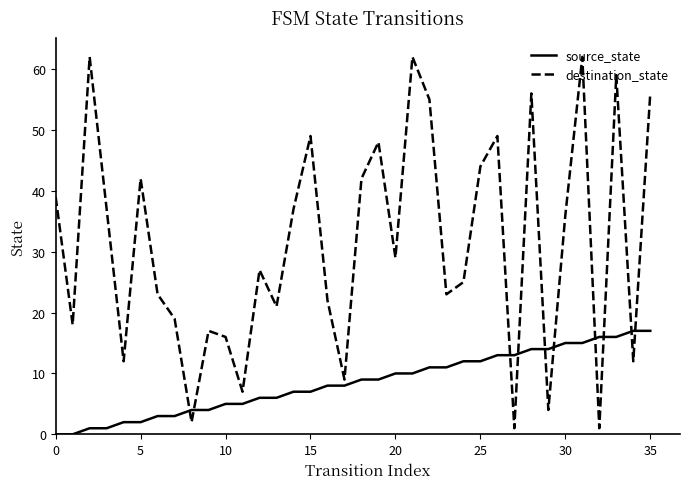

Which series has the widest spread of values?

destination_state